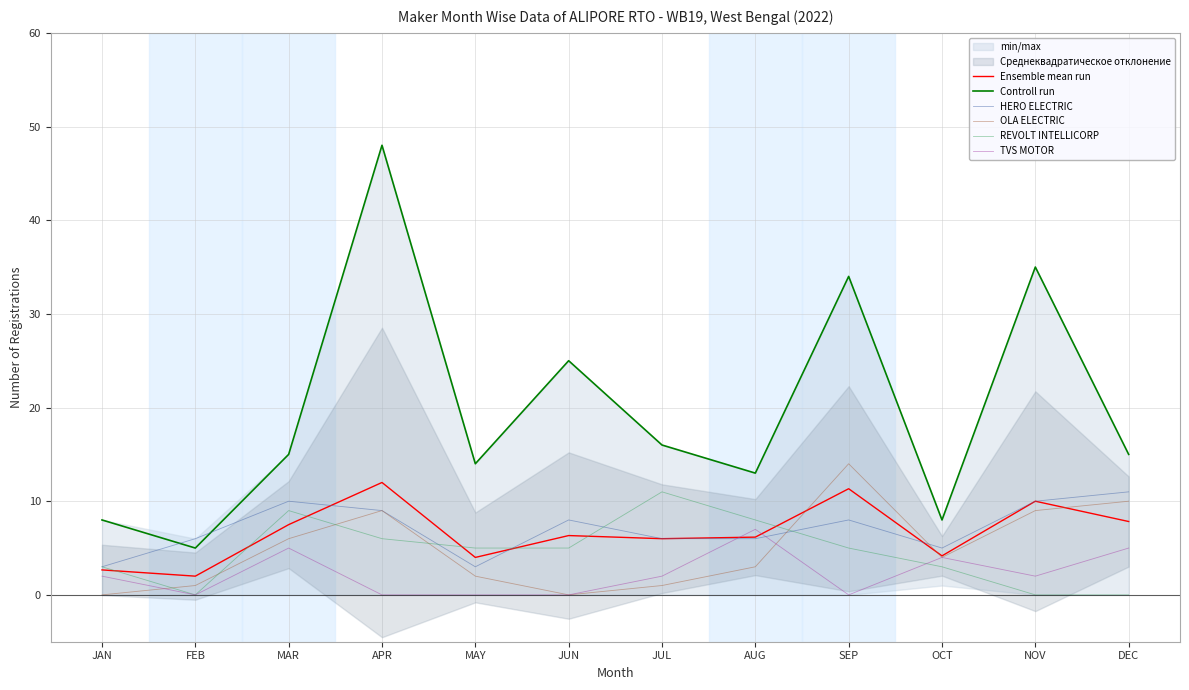

Reading left to right, what are all the values shown in this chart?

Ensemble mean run: 2.7	2.0	7.5	12.0	4.0	6.3	6.0	6.2	11.3	4.2	10.0	7.8
Controll run: 8.0	5.0	15.0	48.0	14.0	25.0	16.0	13.0	34.0	8.0	35.0	15.0
HERO ELECTRIC: 3.0	6.0	10.0	9.0	3.0	8.0	6.0	6.0	8.0	5.0	10.0	11.0
OLA ELECTRIC: 0.0	1.0	6.0	9.0	2.0	0.0	1.0	3.0	14.0	4.0	9.0	10.0
REVOLT INTELLICORP: 3.0	0.0	9.0	6.0	5.0	5.0	11.0	8.0	5.0	3.0	0.0	0.0
TVS MOTOR: 2.0	0.0	5.0	0.0	0.0	0.0	2.0	7.0	0.0	4.0	2.0	5.0